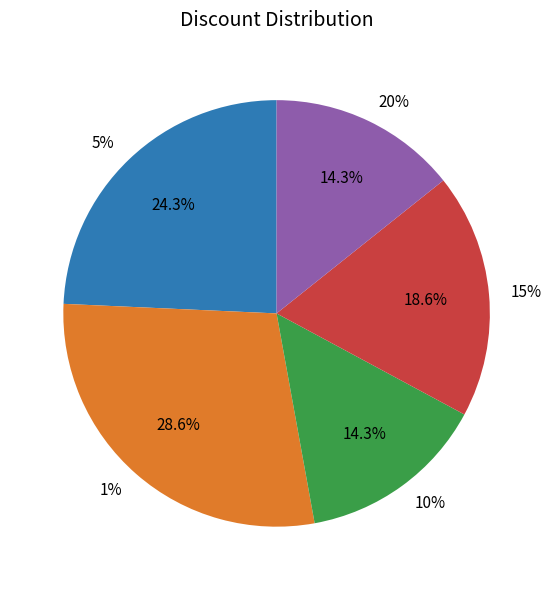

Approximately how many times larger is the value at 15 compared to 10?

1.3